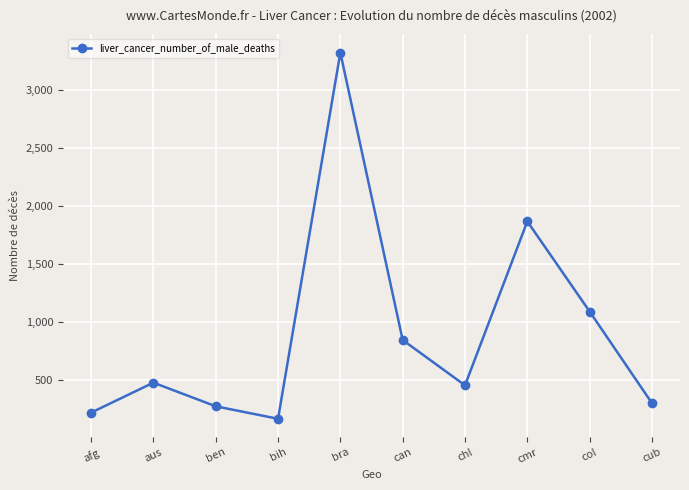

The value at cmr is 1869. True or false?

True